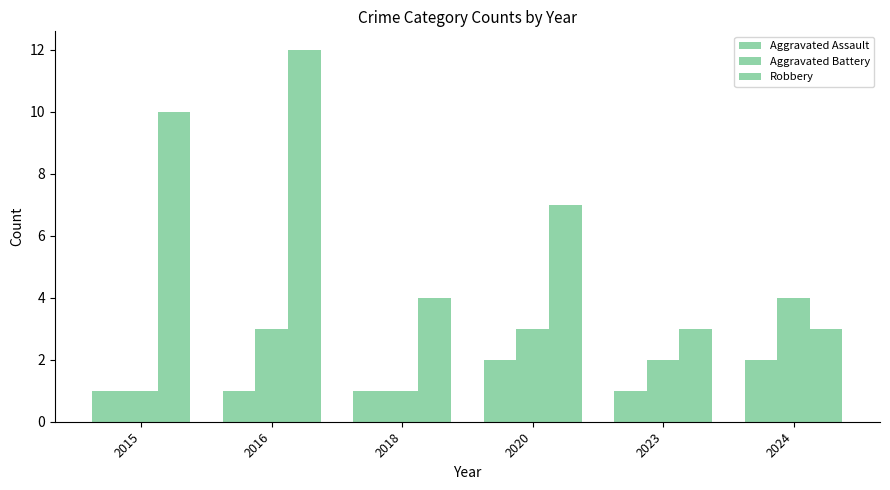

Reading right to left, extract all data points from this chart.

Aggravated Assault: 2	1	2	1	1	1
Aggravated Battery: 4	2	3	1	3	1
Robbery: 3	3	7	4	12	10